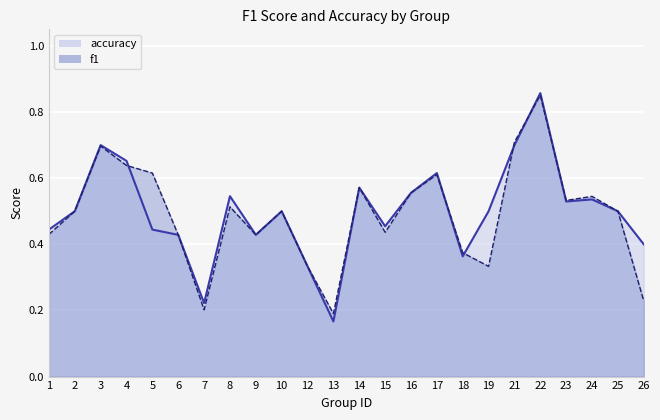

In accuracy, how many points are lower than both neighbors (excluding endpoints)?

6